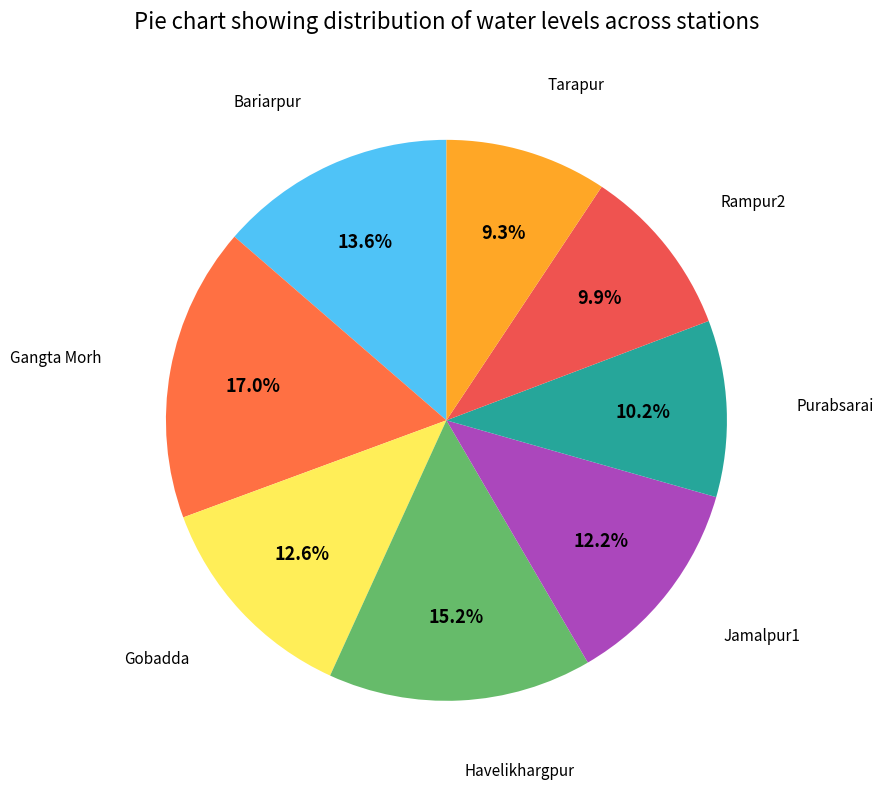

How many slices are in this pie chart?

8